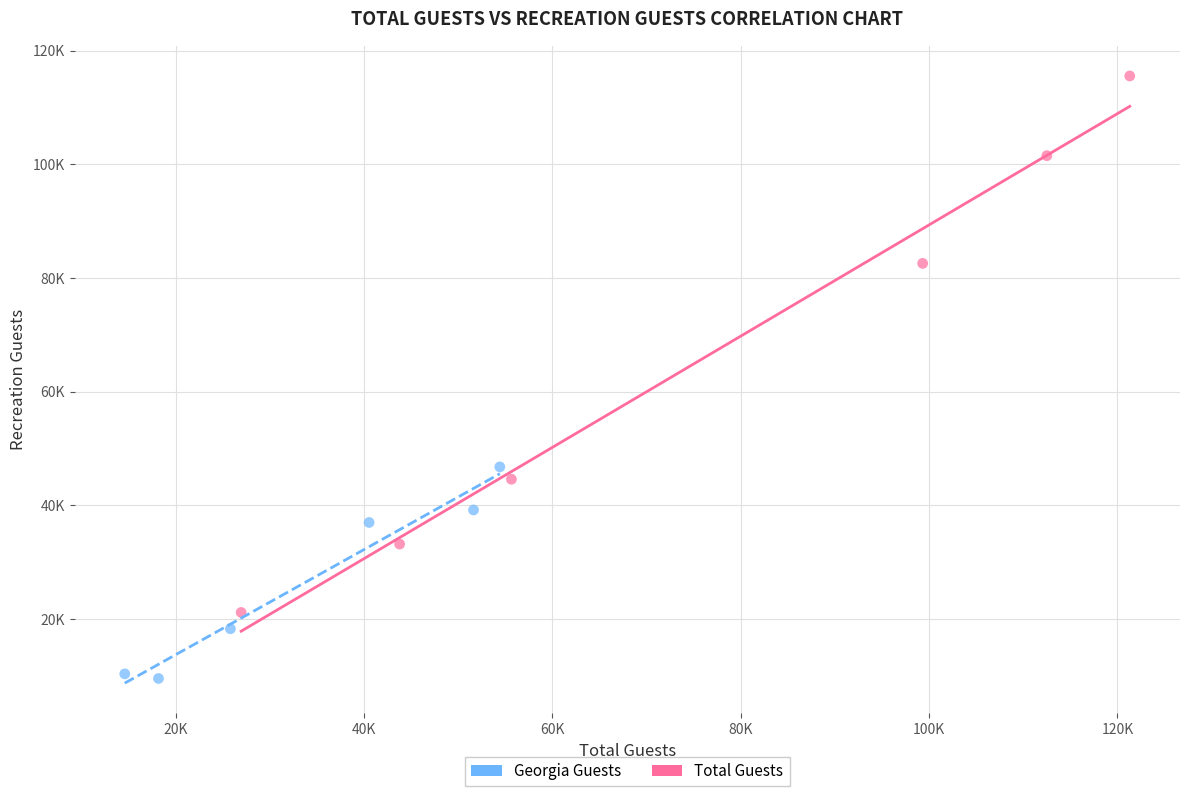

What are all the series names shown in the legend?

Georgia Guests, Total Guests